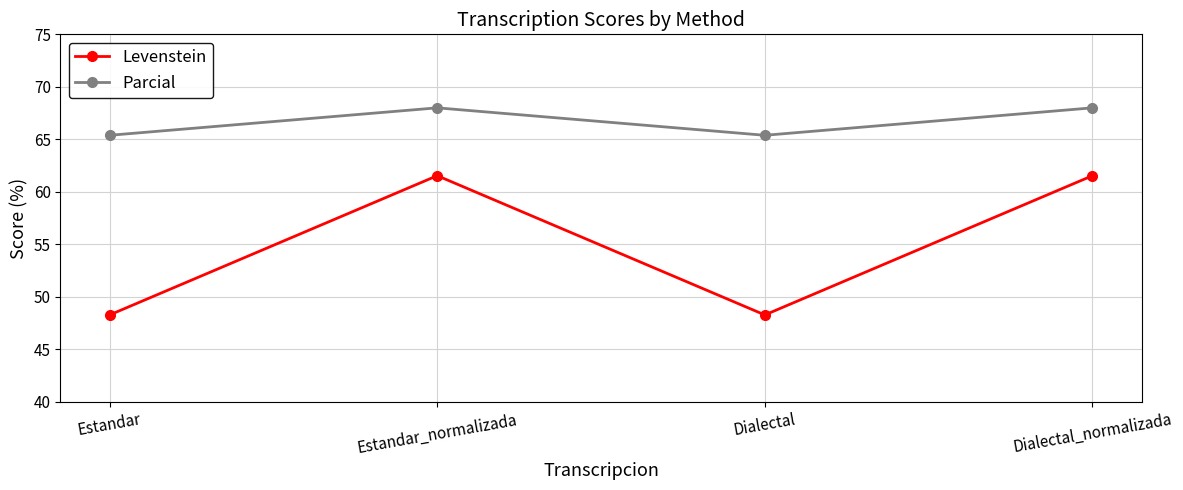

What are all the series names shown in the legend?

Levenstein, Parcial